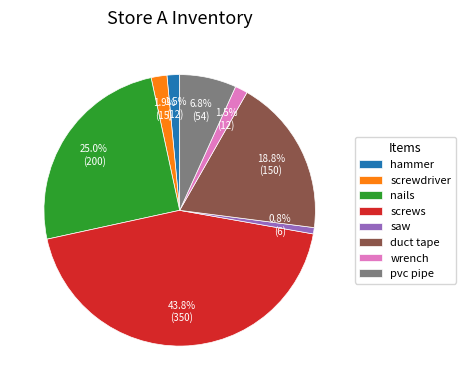

True or false: saw accounts for 11% of the total.

False